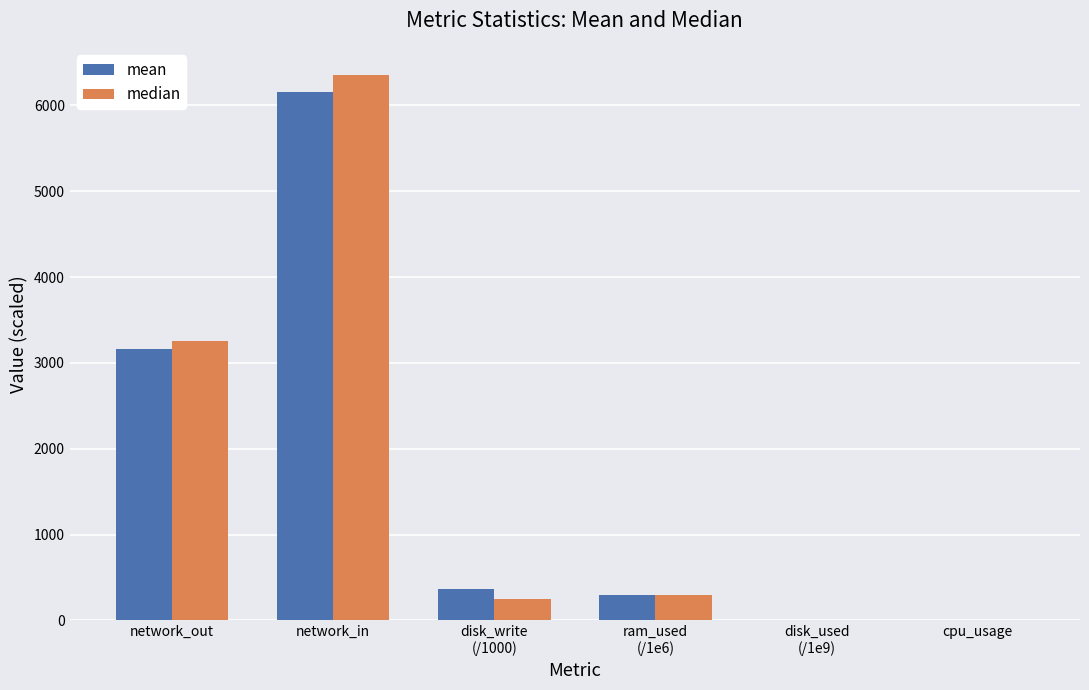

The value of mean at disk_write
(/1000) is 362.2. True or false?

True